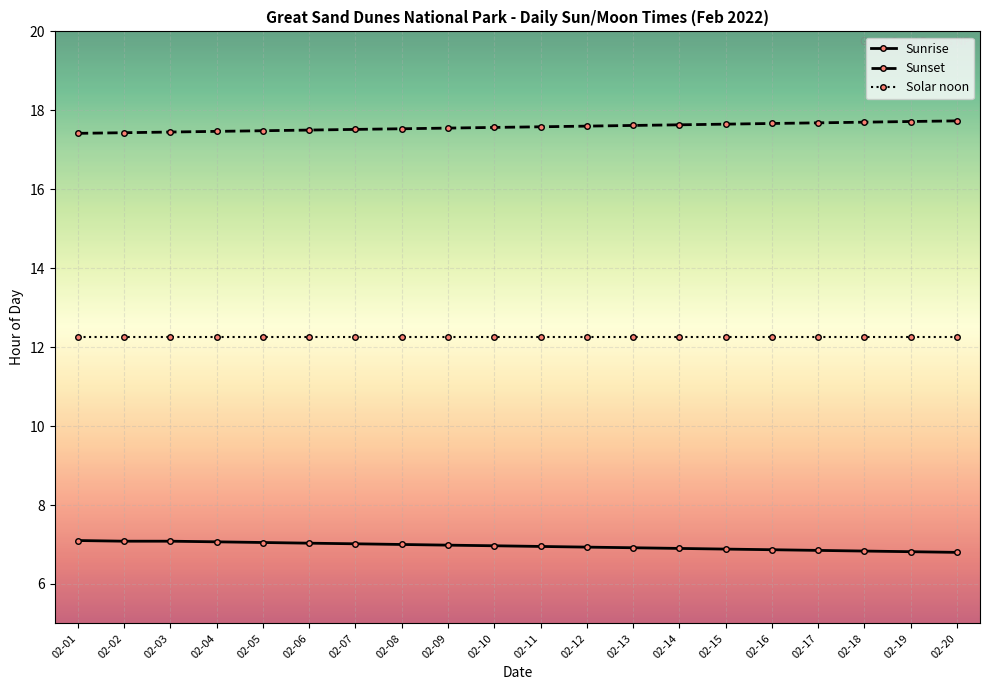

True or false: Solar noon and Sunset cross at least once.

False